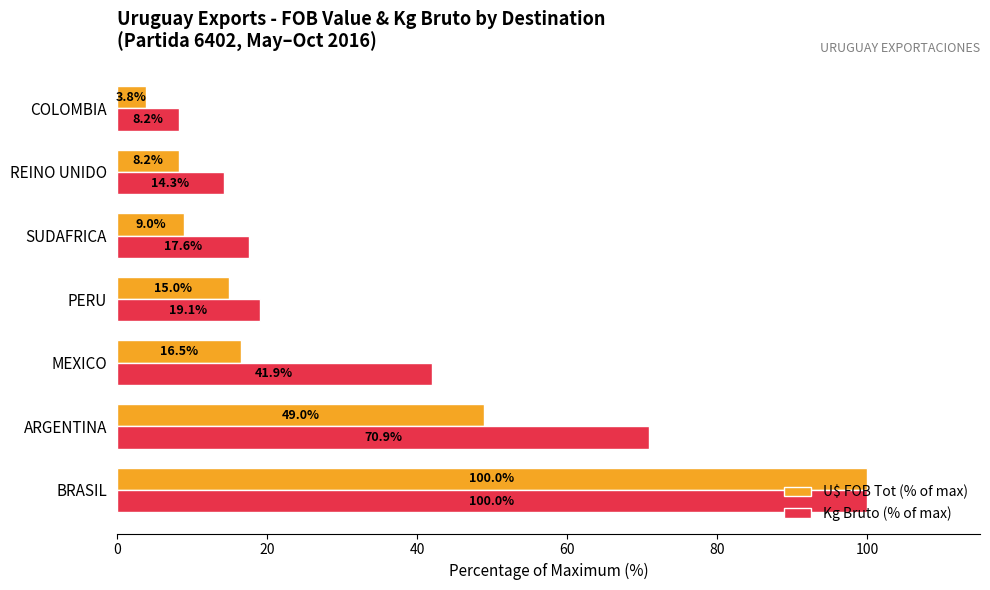

What is the minimum value for Kg Bruto (% of max)?

8.2